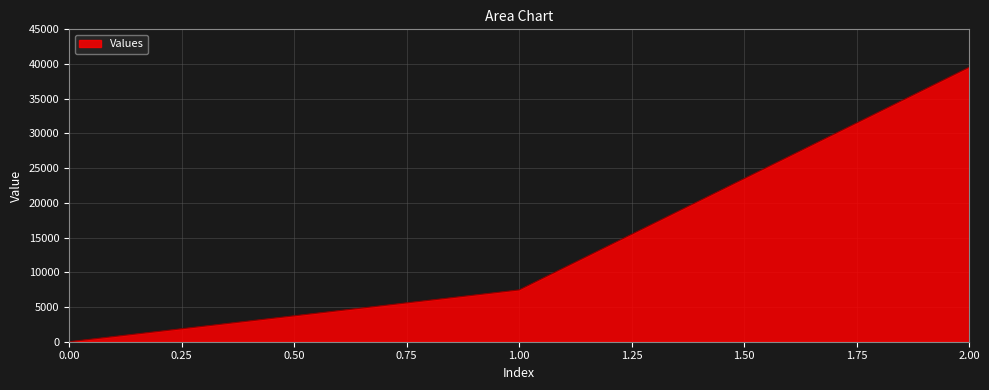

Count the number of data series in this chart.

1